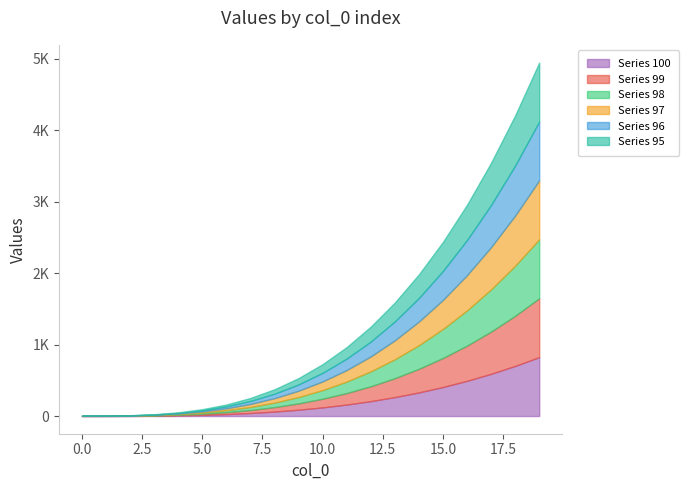

Rank the series by their maximum value, from lowest to highest.

100, 99, 98, 97, 96, 95